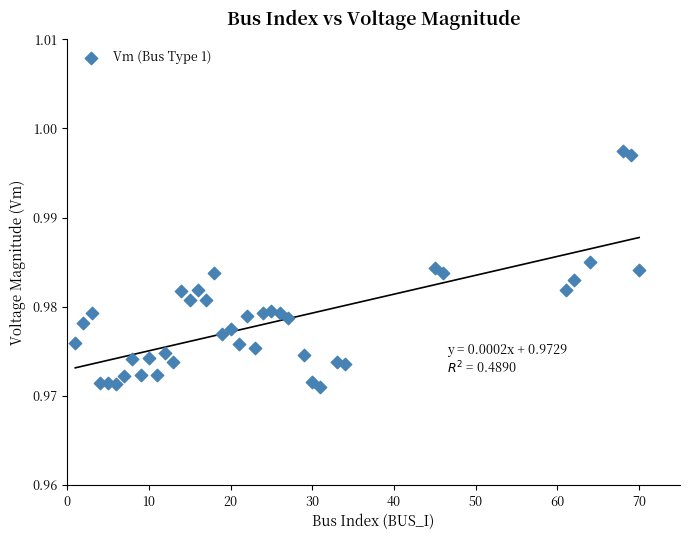

What is the range of X values (max minus min)?

69.0